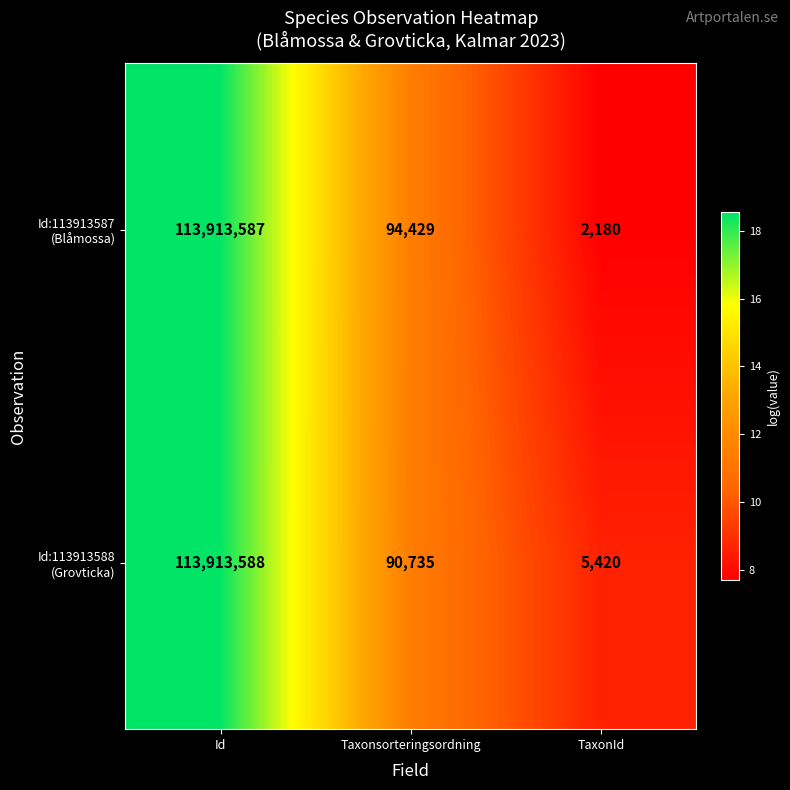

What is the spread (max minus min) of values at TaxonId?

3240